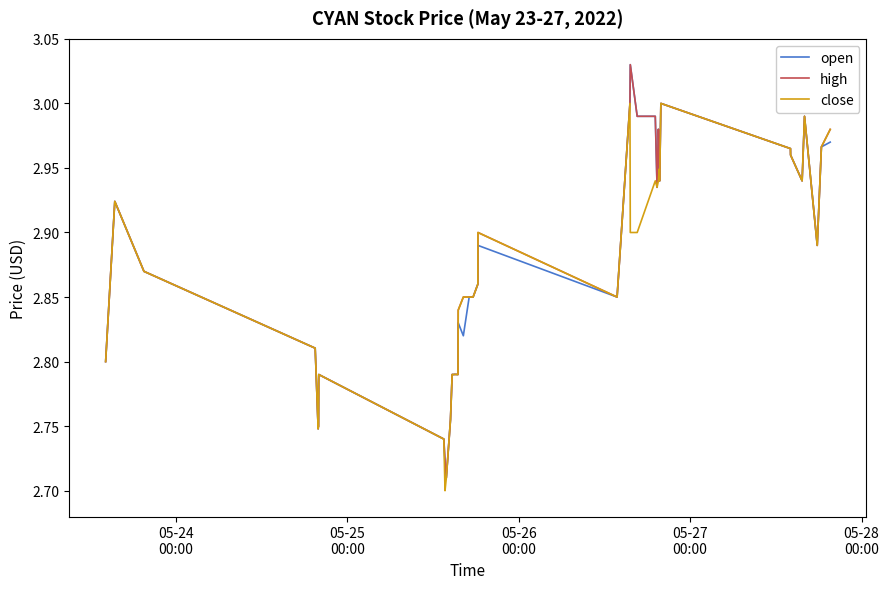

What are all the series names shown in the legend?

open, high, close